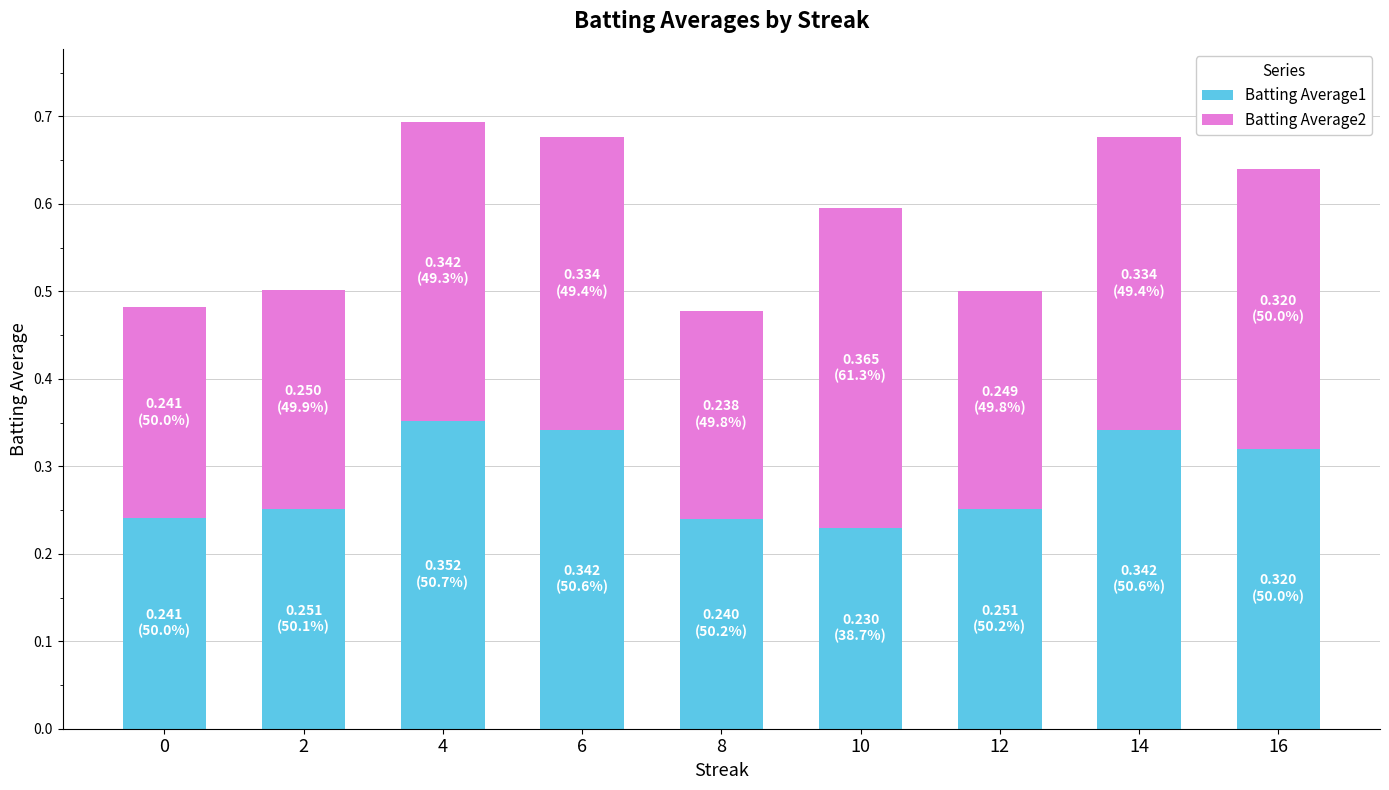

How many bars are there in total?

9